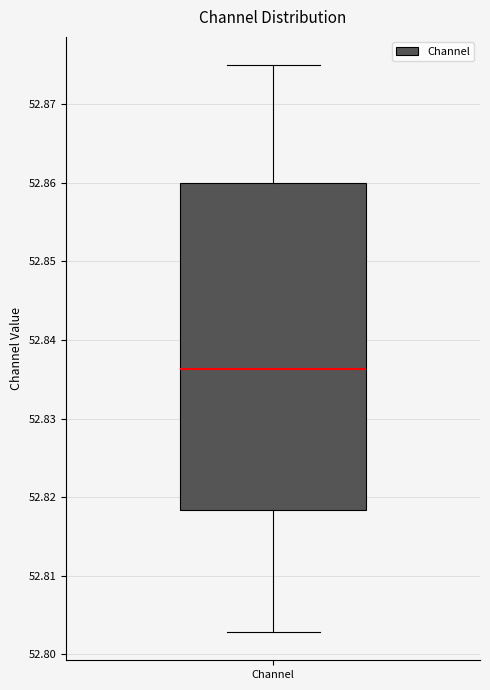

Where does the median line of the box for Channel sit on the y-axis? The values are not printed on the chart, so give them approximately, as read against the axis.

52.836